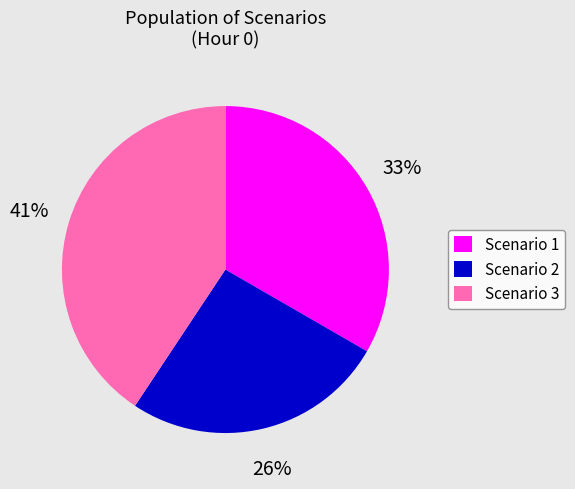

To the nearest percent, what is the combined percentage of Scenario 1 and Scenario 3?

74%